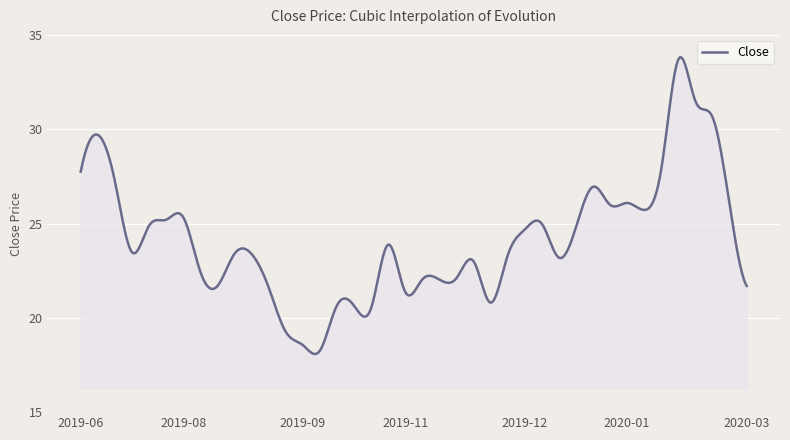

What is the smallest value displayed?

18.1